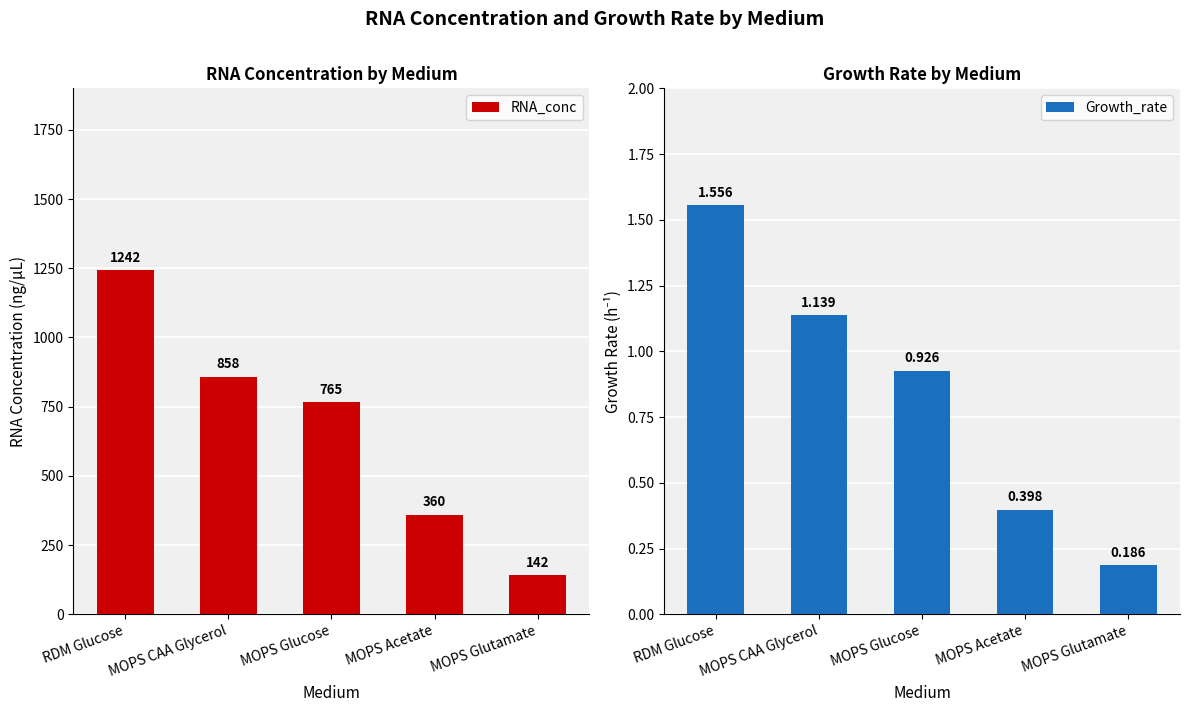

What is the approximate value of RNA_conc at RDM Glucose?

1242.5